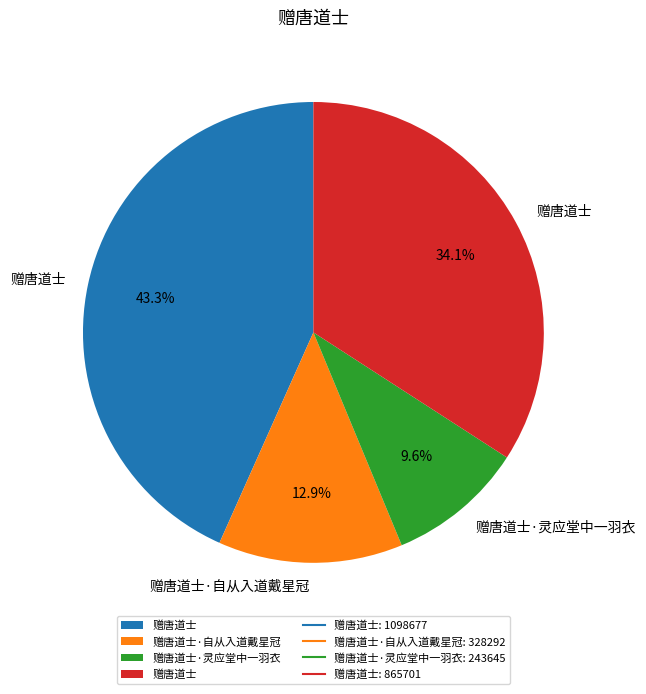

Is there any slice that represents more than half of the pie?

No